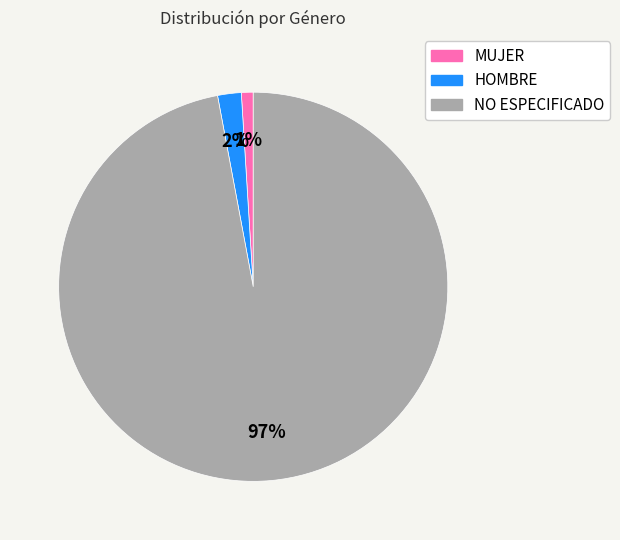

Do NO ESPECIFICADO and MUJER together represent more than half of the pie?

Yes